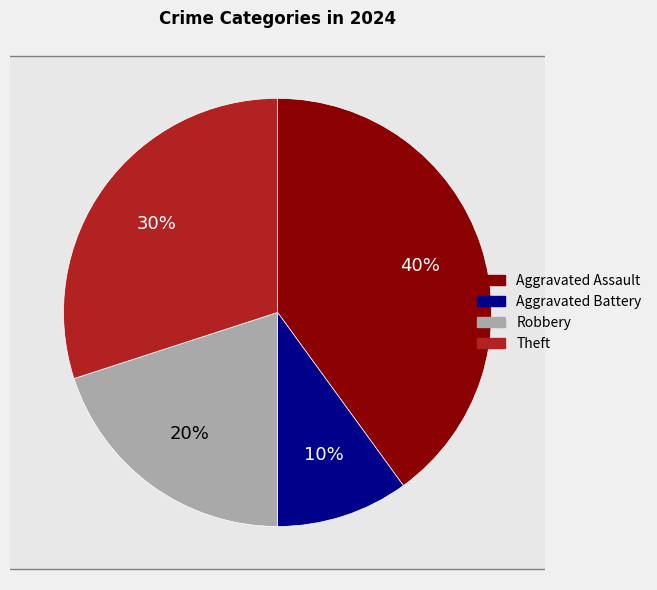

Which slice is the smallest?

Aggravated Battery